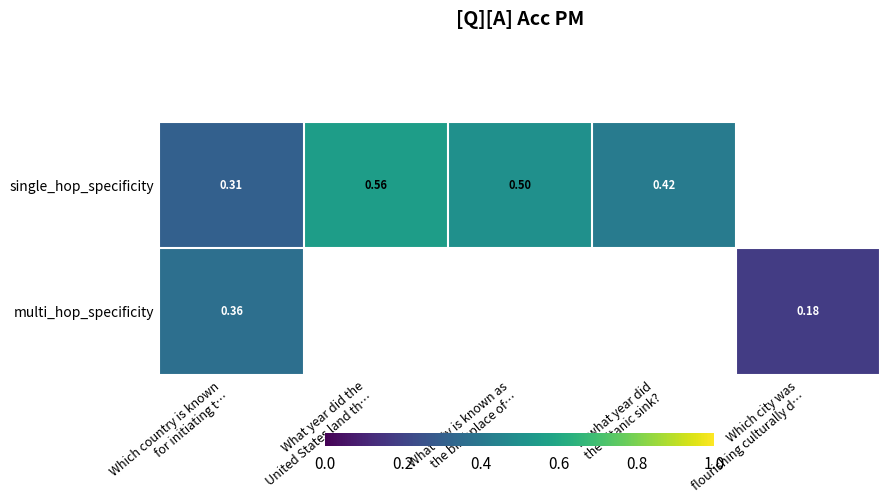

Which series changed the most between What year did the United States land th… and What city is known as the birthplace of…?

single_hop_specificity